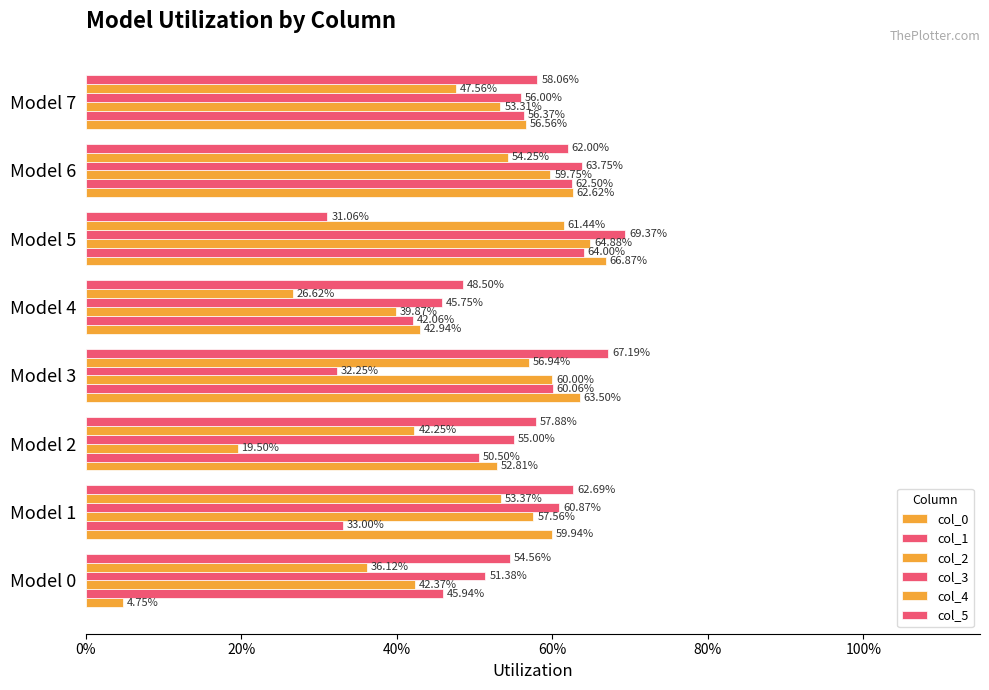

What position from the right is 40%?

6